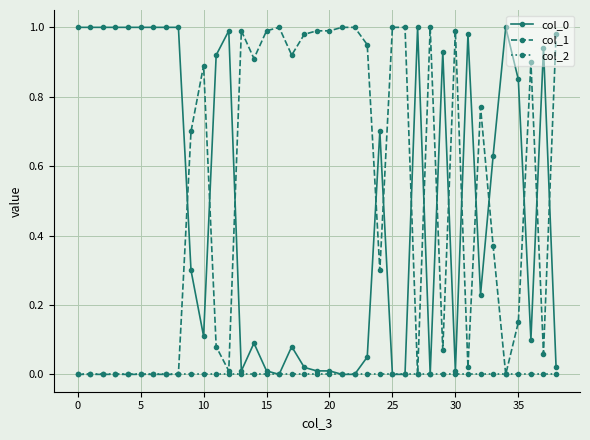

Count the number of categories in the chart.

39